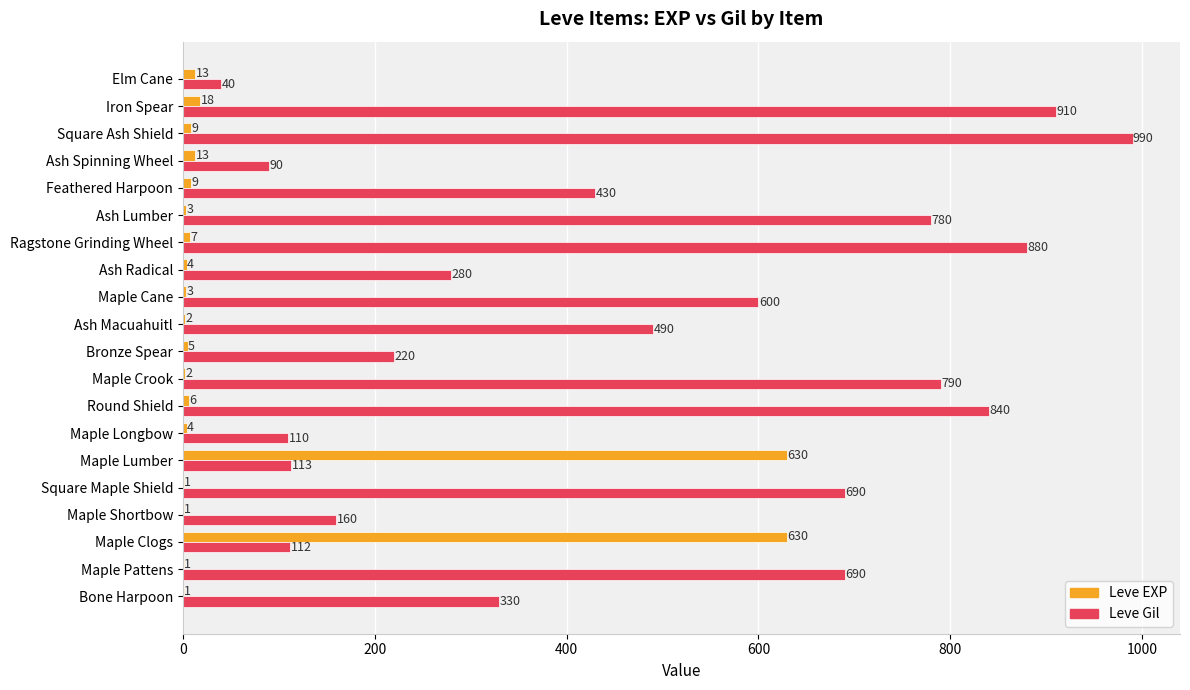

What is the sum of the Leve Gil values at Maple Lumber and Ash Lumber?

893